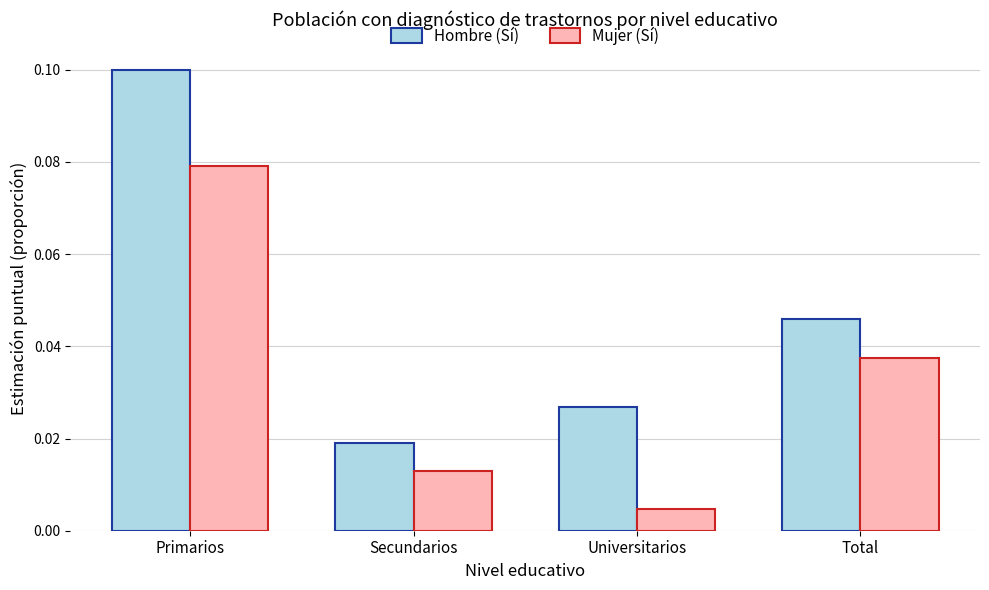

The value of Hombre (Sí) at Primarios is 0.1. True or false?

True